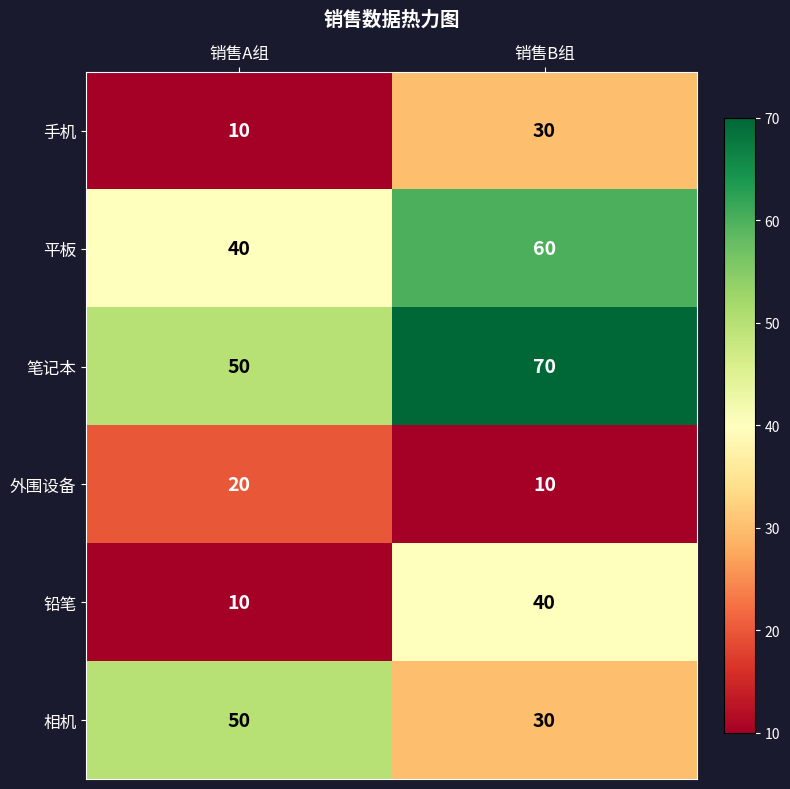

What is the total value across all series at 销售B组?

240